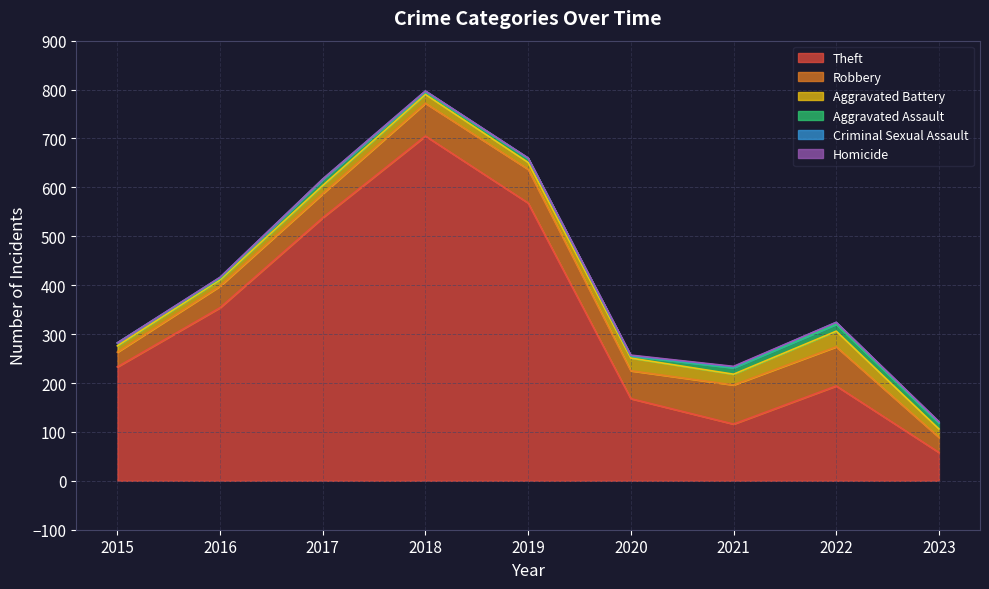

At which label is Homicide closest to 0?

2015